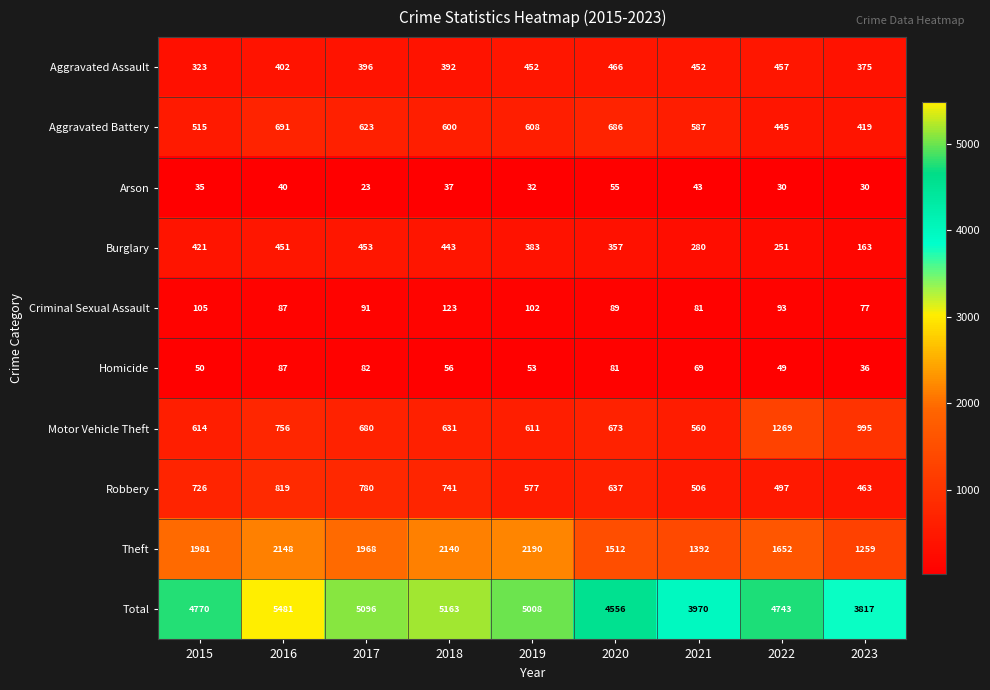

What is the spread (max minus min) of values at 2016?

5441